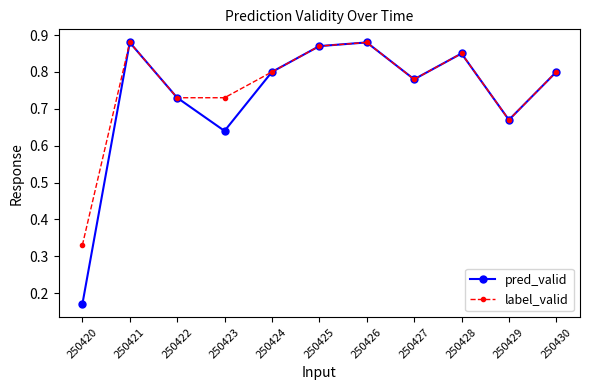

True or false: pred_valid has more than 0 interior local peaks.

True